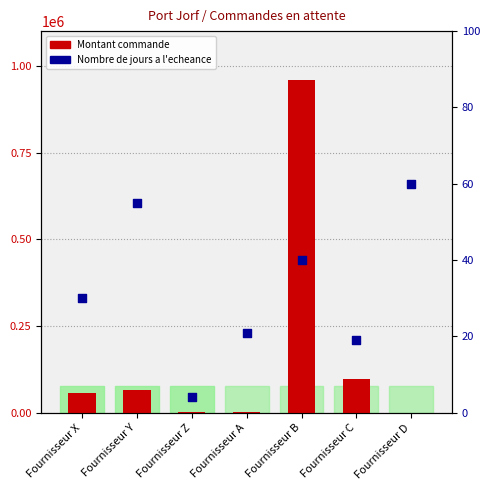

Is the value of Nombre de jours a l'echeance at Fournisseur Z greater than the value of Montant commande at Fournisseur A?

No